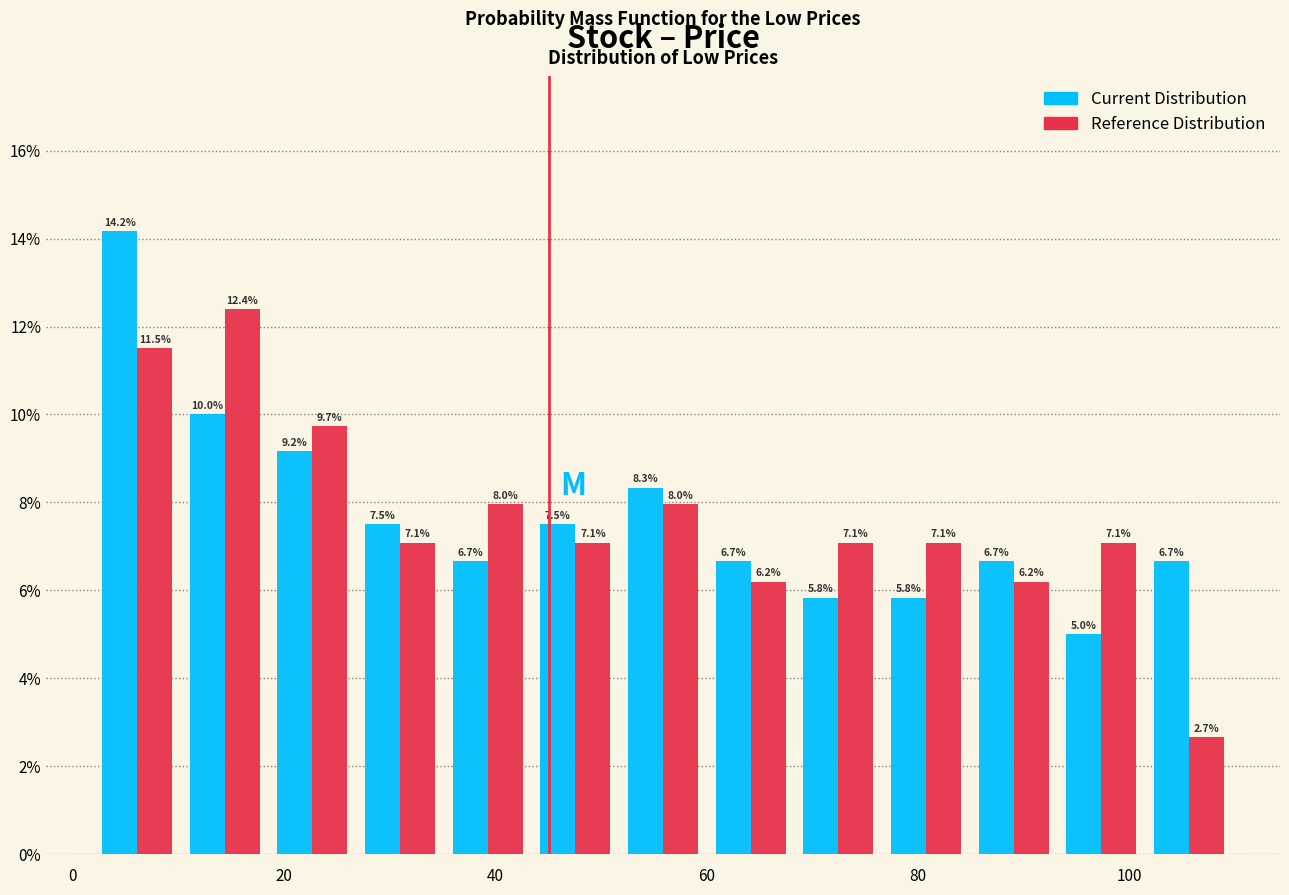

What is the height of the Reference Distribution bar covering 76 to 84 on the x-axis? The bar edges are not printed on the chart, so give them approximately, as read against the axis.

7.1